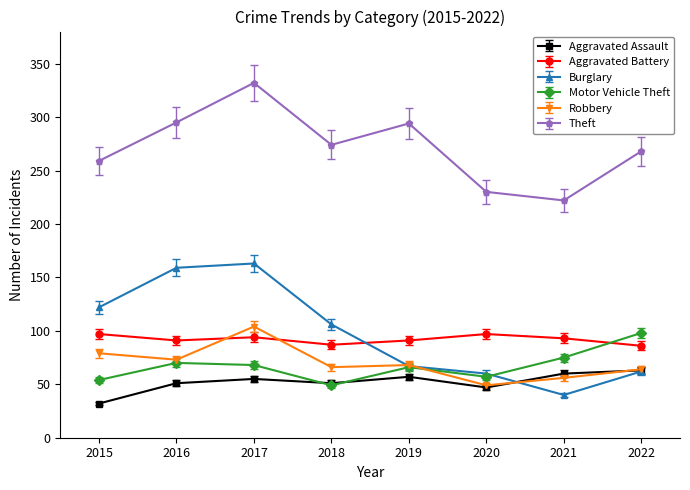

How many values in the Burglary series are below 106?

4